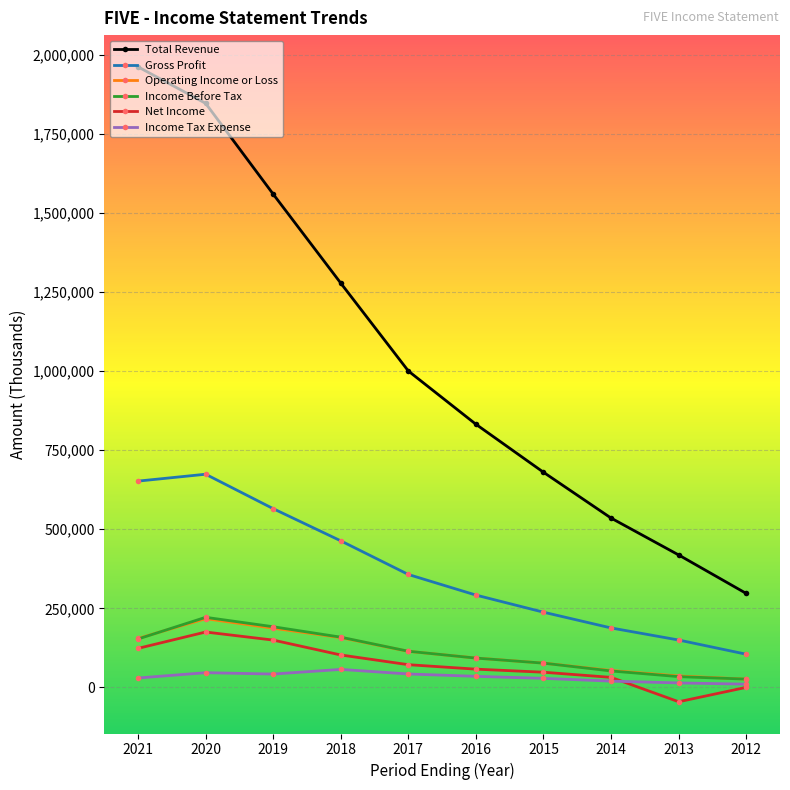

Which series has the largest total across all categories?

Total Revenue